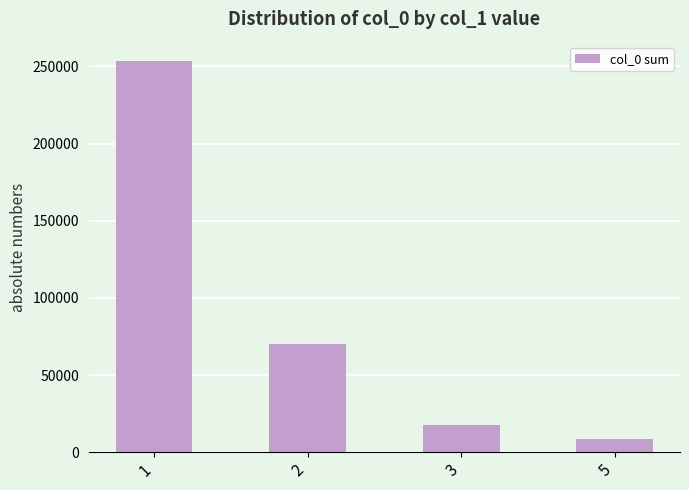

List the labels in order of value, smallest first.

5, 3, 2, 1